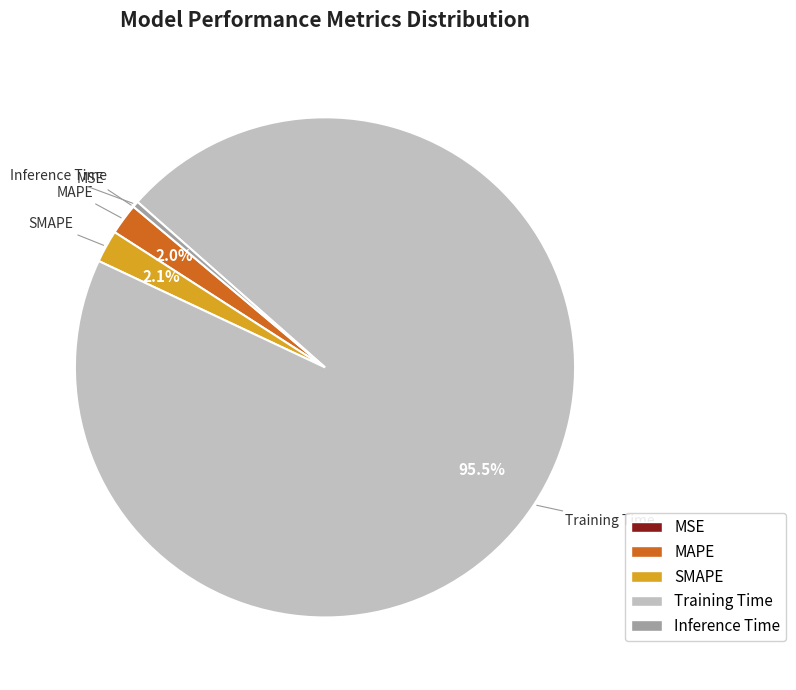

To the nearest percent, what percentage of the pie is SMAPE?

2%